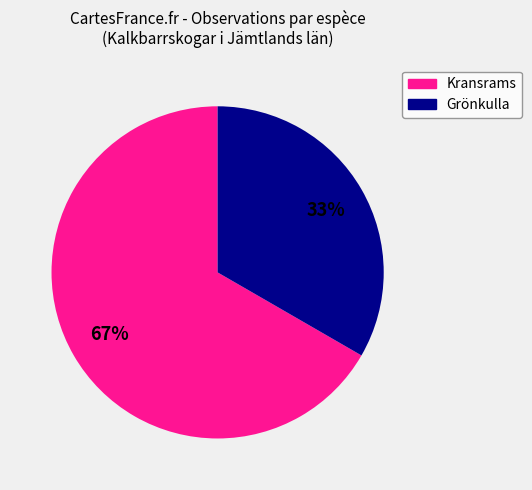

To the nearest percent, what is the average slice percentage?

50%